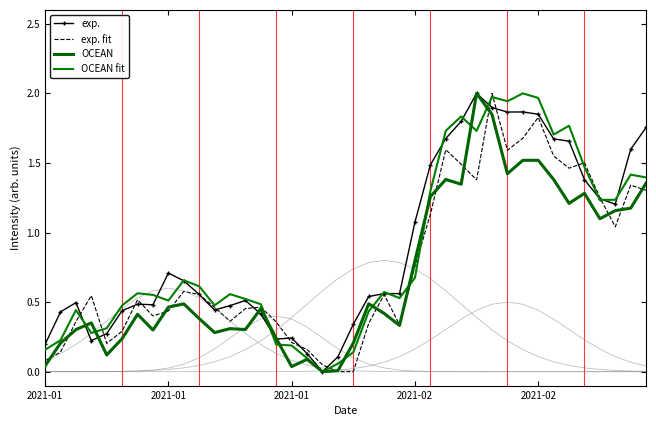

Reading left to right, transcribe all the data shown in this chart.

exp.: 0.2	0.4	0.5	0.2	0.3	0.4	0.5	0.5	0.7	0.7	0.6	0.4	0.5	0.5	0.4	0.2	0.2	0.1	0.0	0.1	0.3	0.5	0.6	0.6	1.1	1.5	1.7	1.8	2.0	1.9	1.9	1.9	1.9	1.7	1.7	1.4	1.2	1.2	1.6	1.8
exp. fit: 0.1	0.1	0.4	0.5	0.2	0.3	0.5	0.4	0.4	0.6	0.6	0.5	0.4	0.5	0.5	0.4	0.2	0.2	0.0	0.0	0.0	0.3	0.6	0.3	0.8	1.1	1.6	1.5	1.4	2.0	1.6	1.7	1.8	1.6	1.5	1.5	1.3	1.0	1.3	1.3
OCEAN: 0.0	0.2	0.3	0.4	0.1	0.2	0.4	0.3	0.5	0.5	0.4	0.3	0.3	0.3	0.5	0.2	0.0	0.1	0.0	0.0	0.2	0.5	0.4	0.3	0.8	1.3	1.4	1.3	2.0	1.8	1.4	1.5	1.5	1.4	1.2	1.3	1.1	1.2	1.2	1.4
OCEAN fit: 0.2	0.2	0.4	0.3	0.3	0.5	0.6	0.6	0.5	0.7	0.6	0.5	0.6	0.5	0.5	0.2	0.2	0.1	0.0	0.1	0.1	0.4	0.6	0.5	0.7	1.3	1.7	1.8	1.7	2.0	1.9	2.0	2.0	1.7	1.8	1.5	1.2	1.2	1.4	1.4